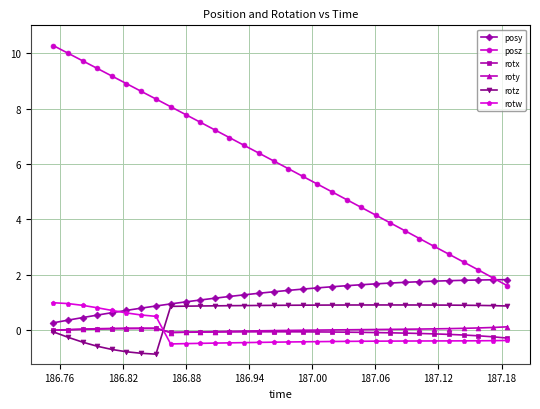

What is the lowest value of the rotx series?

-0.3